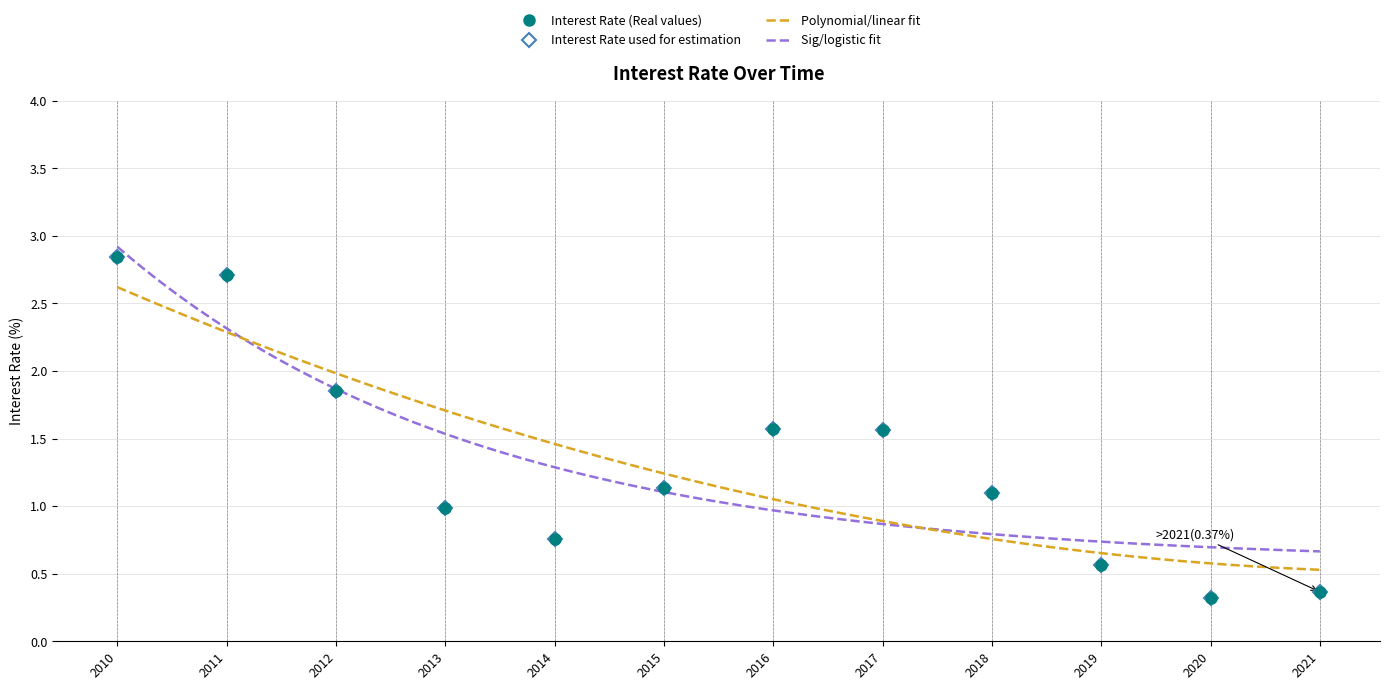

At which category does the data reach its first local peak?

2016